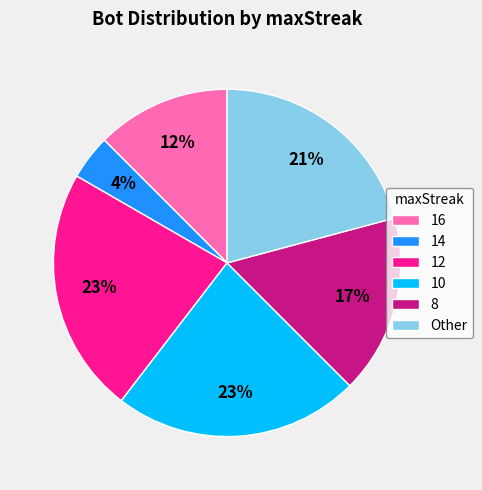

To the nearest percent, what portion does 12 represent?

23%